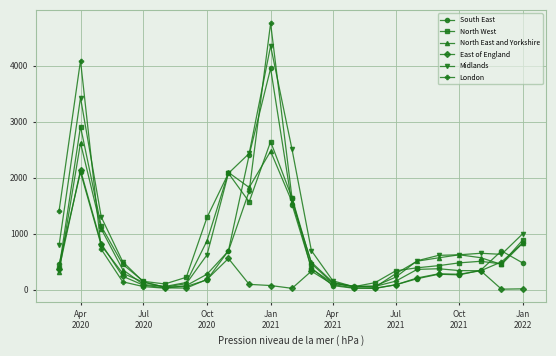

What is the maximum value for Midlands?

4349